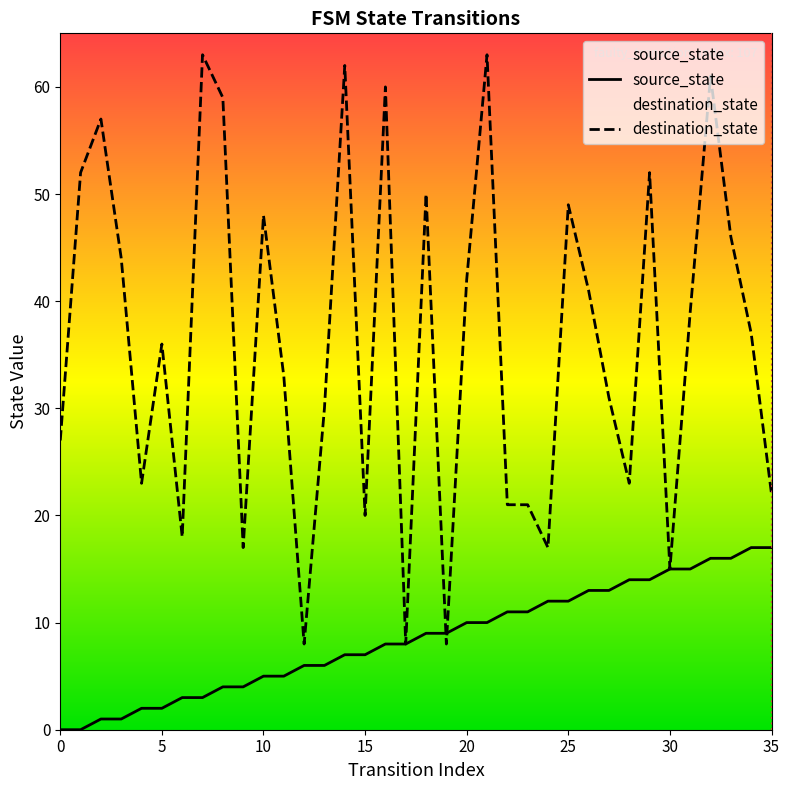

Reading left to right, transcribe all the data shown in this chart.

source_state: 0	0	1	1	2	2	3	3	4	4	5	5	6	6	7	7	8	8	9	9	10	10	11	11	12	12	13	13	14	14	15	15	16	16	17	17
destination_state: 27	52	57	44	23	36	18	63	59	17	48	33	8	30	62	20	60	8	50	8	42	63	21	21	17	49	41	31	23	52	15	39	61	46	37	22